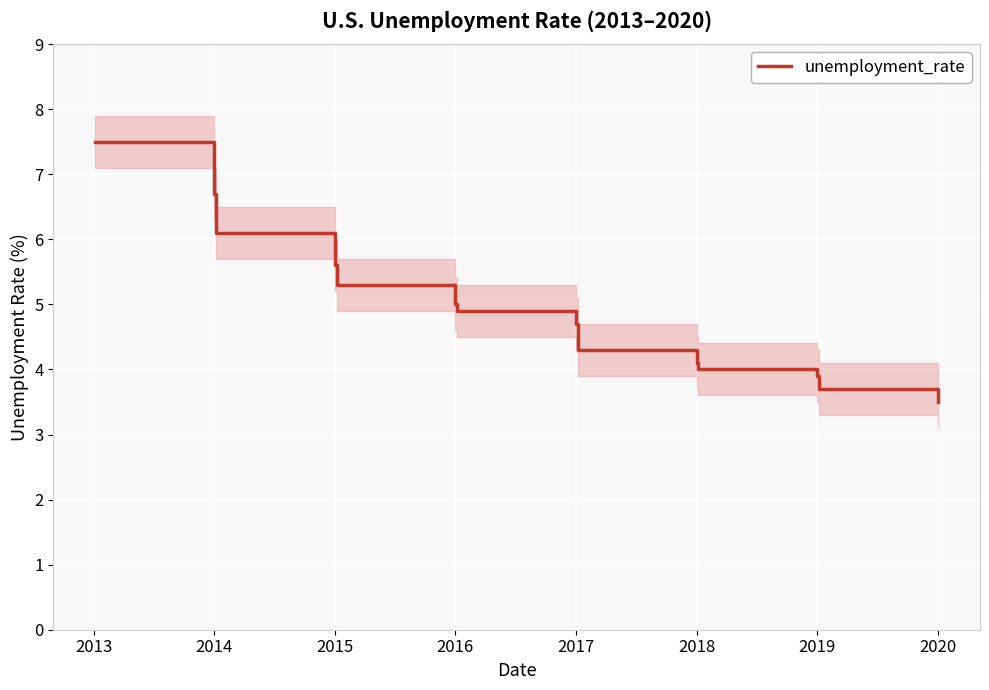

What is the maximum value for unemployment_rate?

7.5